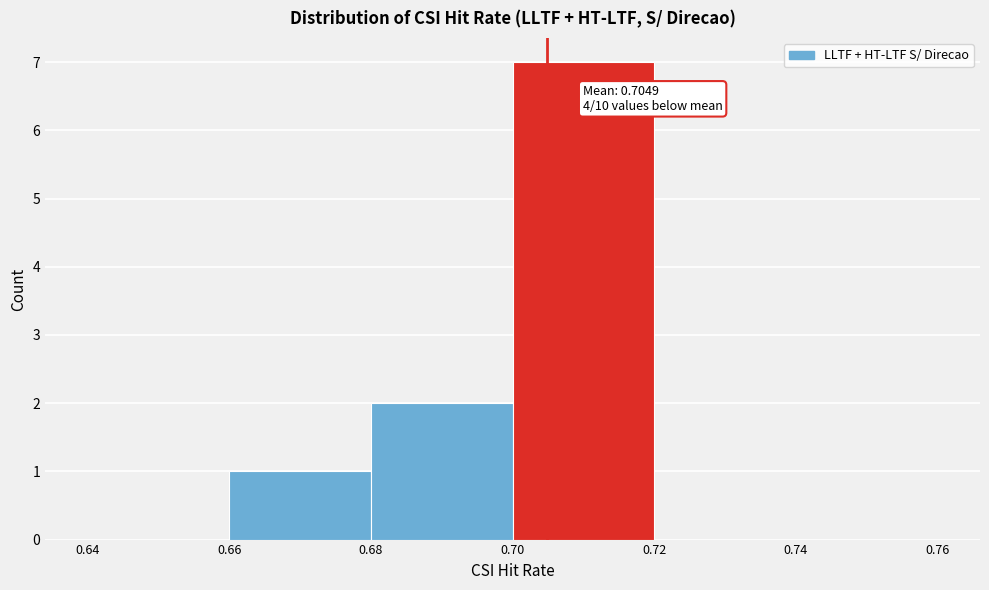

Which range on the x-axis has the tallest bar?

0.70 to 0.72